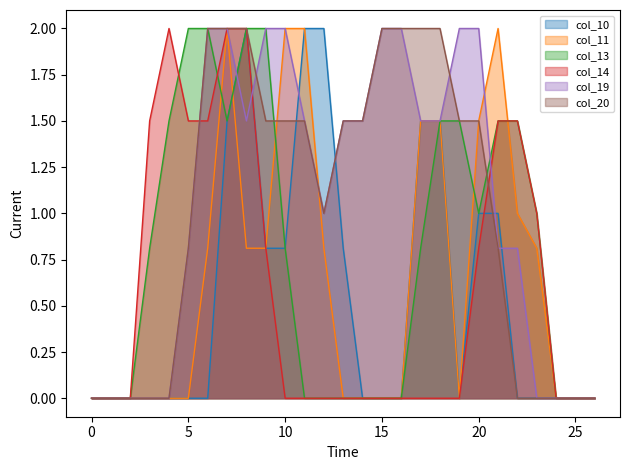

At how many categories does at least one series exceed 1?

20